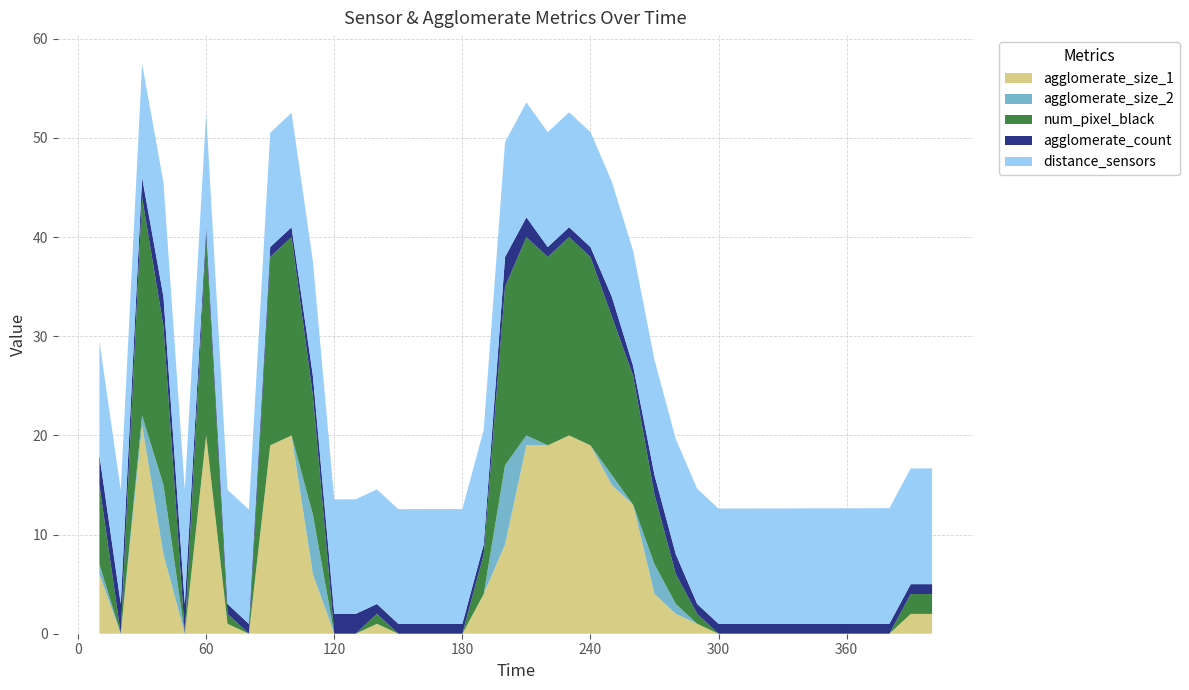

Reading left to right, transcribe all the data shown in this chart.

agglomerate_size_1: 10=6.0	20=0.0	30=21.0	40=8.0	50=0.0	60=20.0	70=1.0	80=0.0	90=19.0	100=20.0	110=6.0	120=0.0	130=0.0	140=1.0	150=0.0	160=0.0	170=0.0	180=0.0	190=4.0	200=9.0	210=19.0	220=19.0	230=20.0	240=19.0	250=15.0	260=13.0	270=4.0	280=2.0	290=1.0	300=0.0	310=0.0	320=0.0	330=0.0	340=0.0	350=0.0	360=0.0	370=0.0	380=0.0	390=2.0	400=2.0
agglomerate_size_2: 10=1.0	20=0.0	30=1.0	40=7.0	50=0.0	60=0.0	70=0.0	80=0.0	90=0.0	100=0.0	110=6.0	120=0.0	130=0.0	140=0.0	150=0.0	160=0.0	170=0.0	180=0.0	190=0.0	200=8.0	210=1.0	220=0.0	230=0.0	240=0.0	250=1.0	260=0.0	270=3.0	280=1.0	290=0.0	300=0.0	310=0.0	320=0.0	330=0.0	340=0.0	350=0.0	360=0.0	370=0.0	380=0.0	390=0.0	400=0.0
agglomerate_count: 10=3.0	20=3.0	30=2.0	40=3.0	50=3.0	60=1.0	70=1.0	80=1.0	90=1.0	100=1.0	110=2.0	120=2.0	130=2.0	140=1.0	150=1.0	160=1.0	170=1.0	180=1.0	190=1.0	200=3.0	210=2.0	220=1.0	230=1.0	240=1.0	250=2.0	260=1.0	270=2.0	280=2.0	290=1.0	300=1.0	310=1.0	320=1.0	330=1.0	340=1.0	350=1.0	360=1.0	370=1.0	380=1.0	390=1.0	400=1.0
num_pixel_black: 10=8.0	20=0.0	30=22.0	40=16.0	50=0.0	60=20.0	70=1.0	80=0.0	90=19.0	100=20.0	110=12.0	120=0.0	130=0.0	140=1.0	150=0.0	160=0.0	170=0.0	180=0.0	190=4.0	200=18.0	210=20.0	220=19.0	230=20.0	240=19.0	250=16.0	260=13.0	270=7.0	280=3.0	290=1.0	300=0.0	310=0.0	320=0.0	330=0.0	340=0.0	350=0.0	360=0.0	370=0.0	380=0.0	390=2.0	400=2.0
distance_sensors: 10=11.5	20=11.5	30=11.5	40=11.5	50=11.5	60=11.5	70=11.5	80=11.5	90=11.5	100=11.5	110=11.5	120=11.5	130=11.6	140=11.6	150=11.6	160=11.6	170=11.6	180=11.6	190=11.6	200=11.6	210=11.6	220=11.6	230=11.6	240=11.6	250=11.6	260=11.6	270=11.6	280=11.6	290=11.6	300=11.6	310=11.6	320=11.6	330=11.6	340=11.6	350=11.6	360=11.7	370=11.7	380=11.7	390=11.7	400=11.7